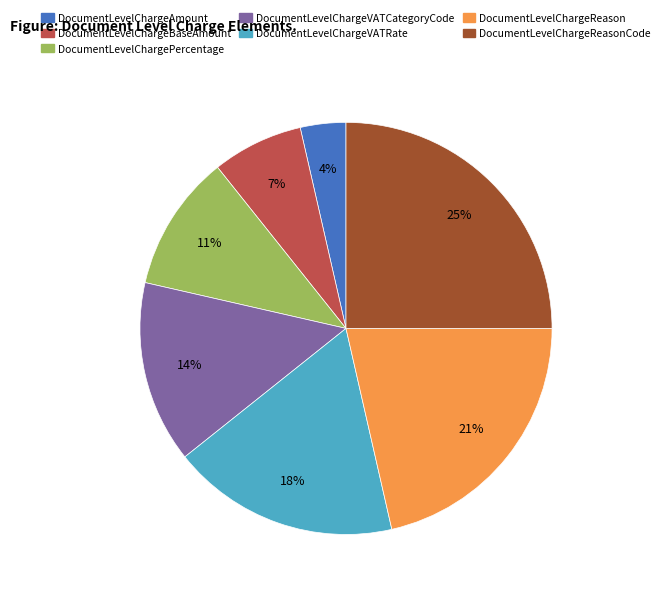

To the nearest percent, what is the difference between the largest and smallest slice percentages?

21%